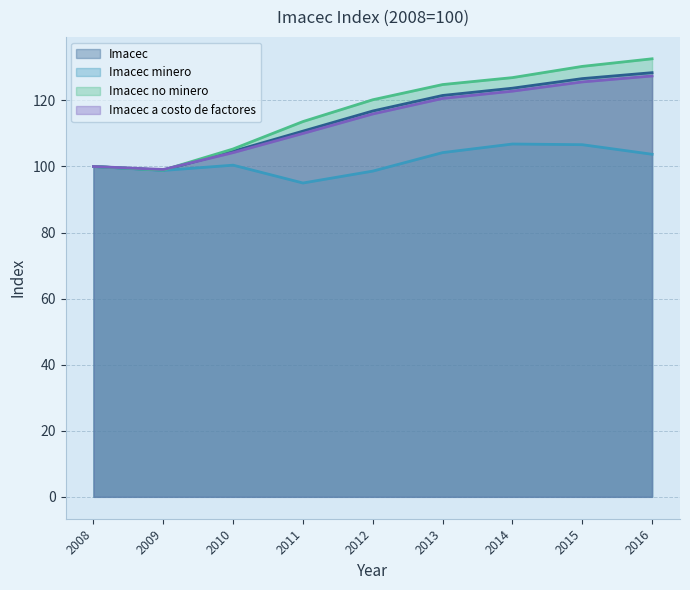

True or false: Imacec minero and Imacec no minero intersect in this chart.

False